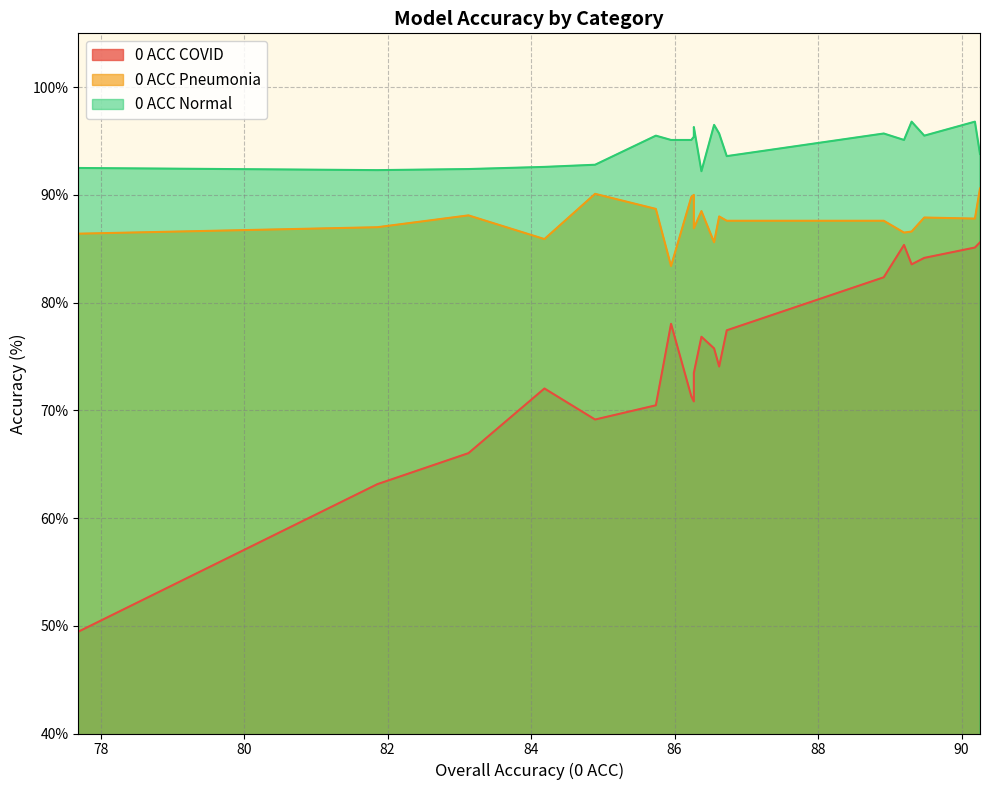

What is the spread (max minus min) of values at 0?

8.2